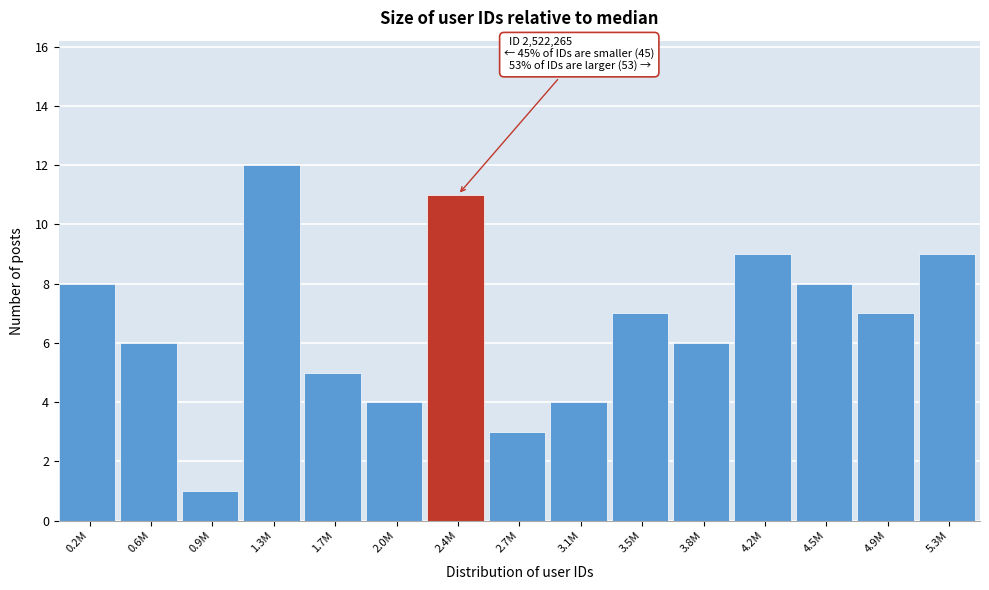

Reading left to right, list all the values displayed in this chart.

0.2M=8	0.6M=6	0.9M=1	1.3M=12	1.7M=5	2.0M=4	2.4M=11	2.7M=3	3.1M=4	3.5M=7	3.8M=6	4.2M=9	4.5M=8	4.9M=7	5.3M=9